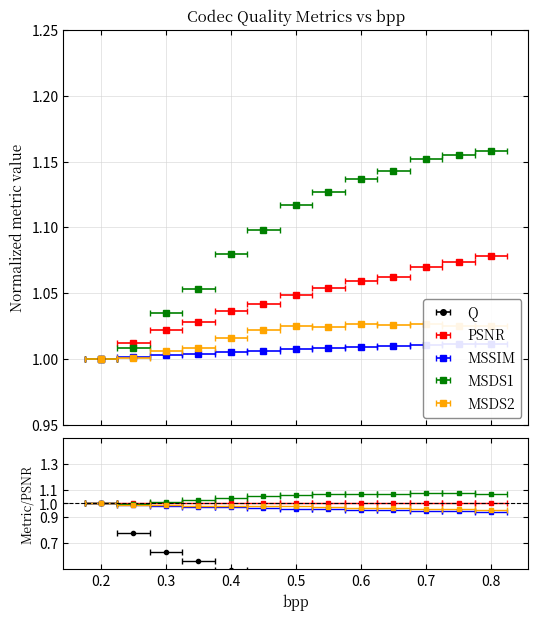

What are all the series names shown in the legend?

Q, PSNR, MSSIM, MSDS1, MSDS2